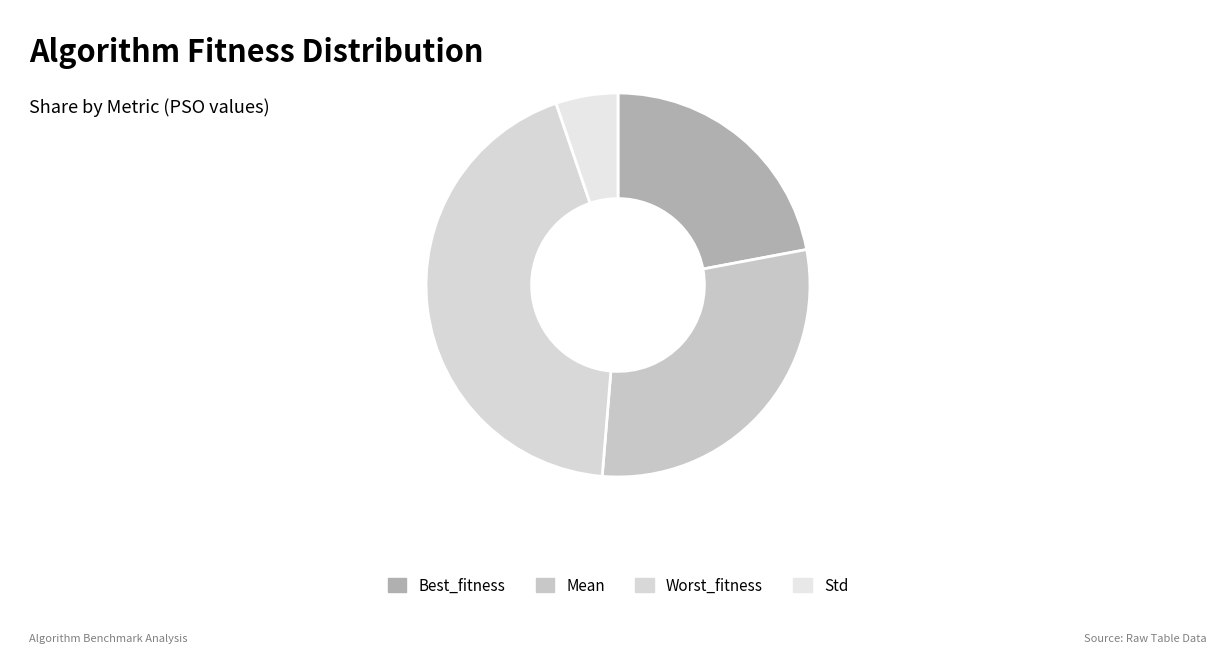

To the nearest percent, what is the difference between the largest and smallest slice percentages?

38%